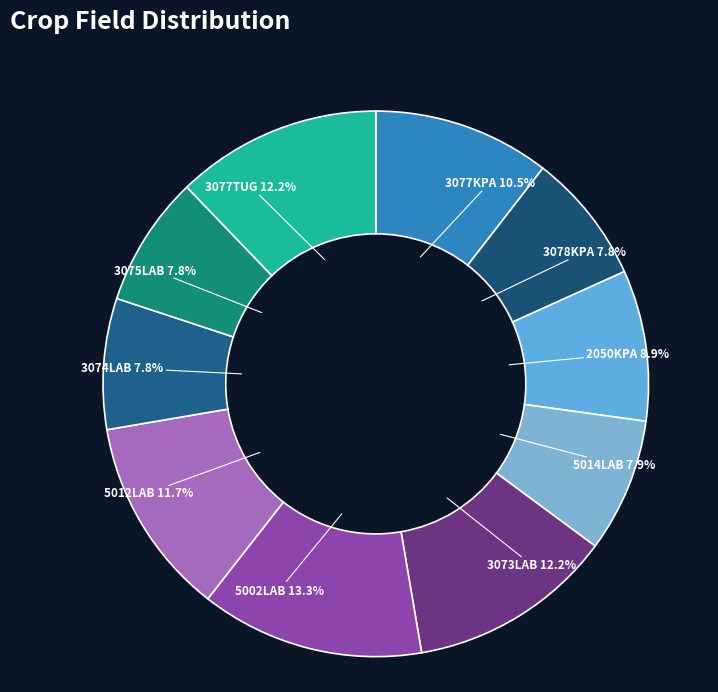

What is the ratio of the value at 3075LAB to the value at 5002LAB?

0.6